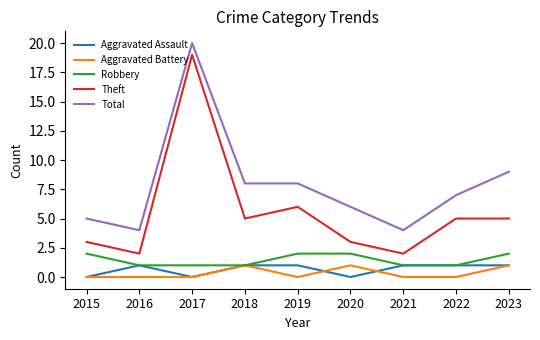

Where is the first local maximum for Total?

2017